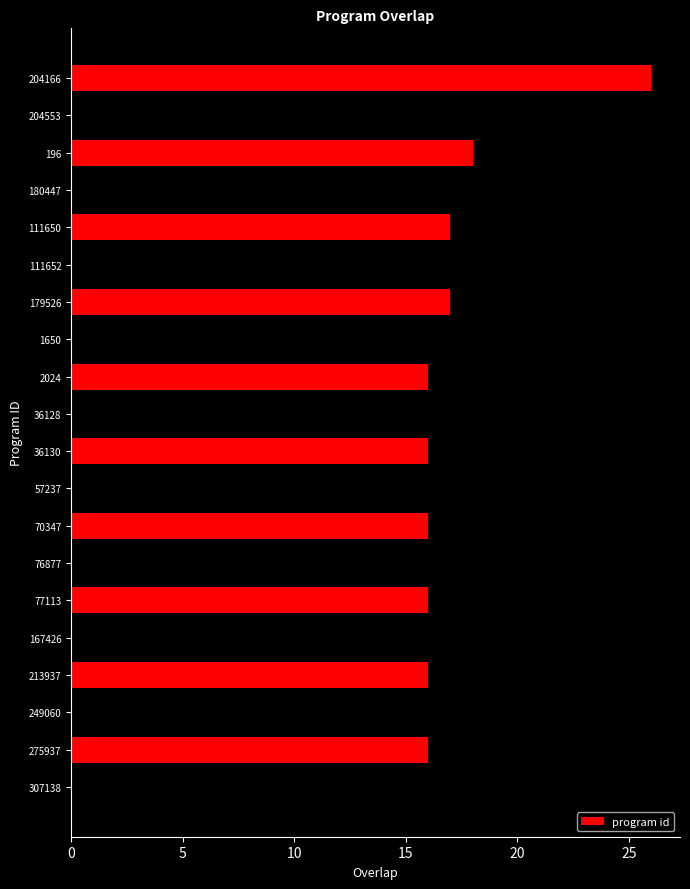

Count the number of data series in this chart.

1